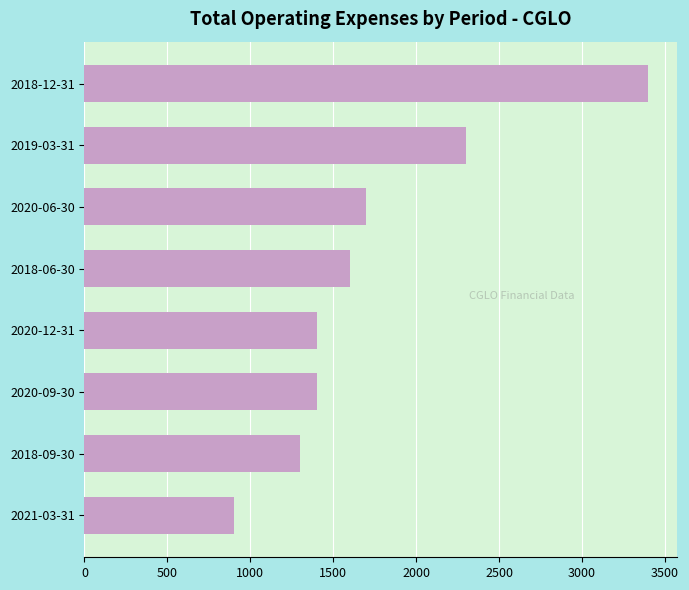

The value at 2018-12-31 is 2372. True or false?

False